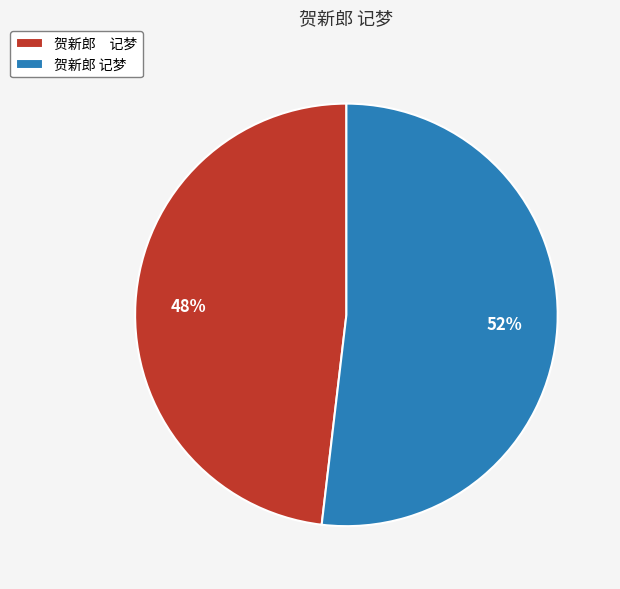

To the nearest percent, what is the average slice percentage?

50%